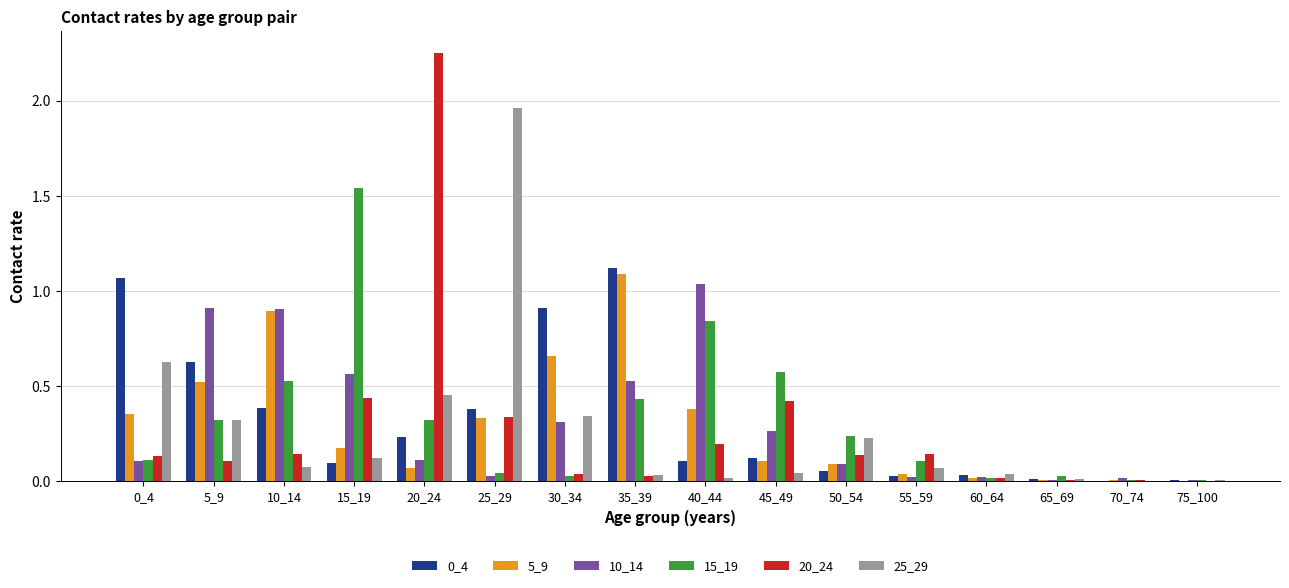

Is the value of 0_4 at 40_44 greater than the value of 25_29 at 25_29?

No